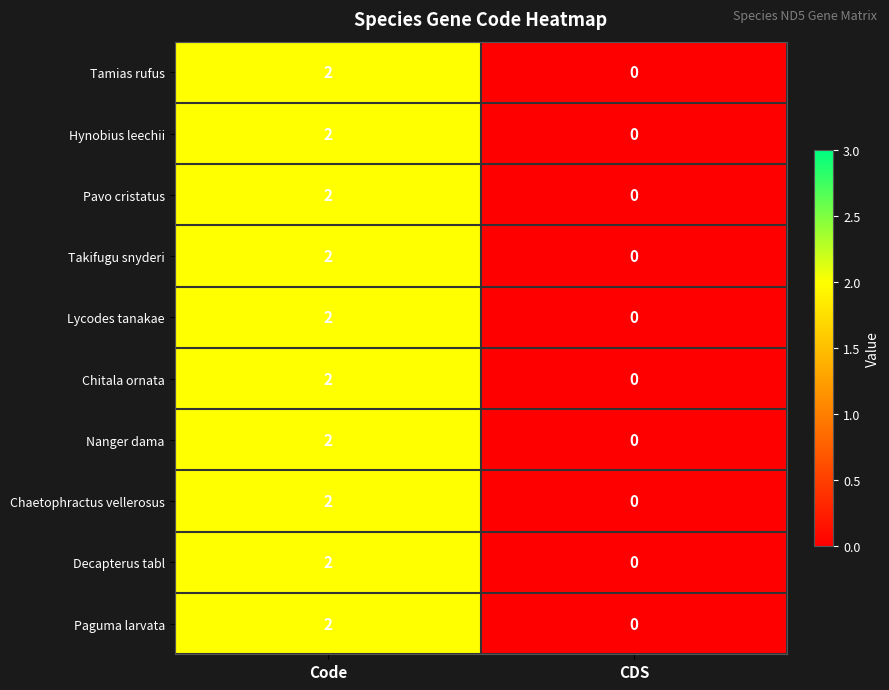

At how many categories does at least one series exceed 1?

1